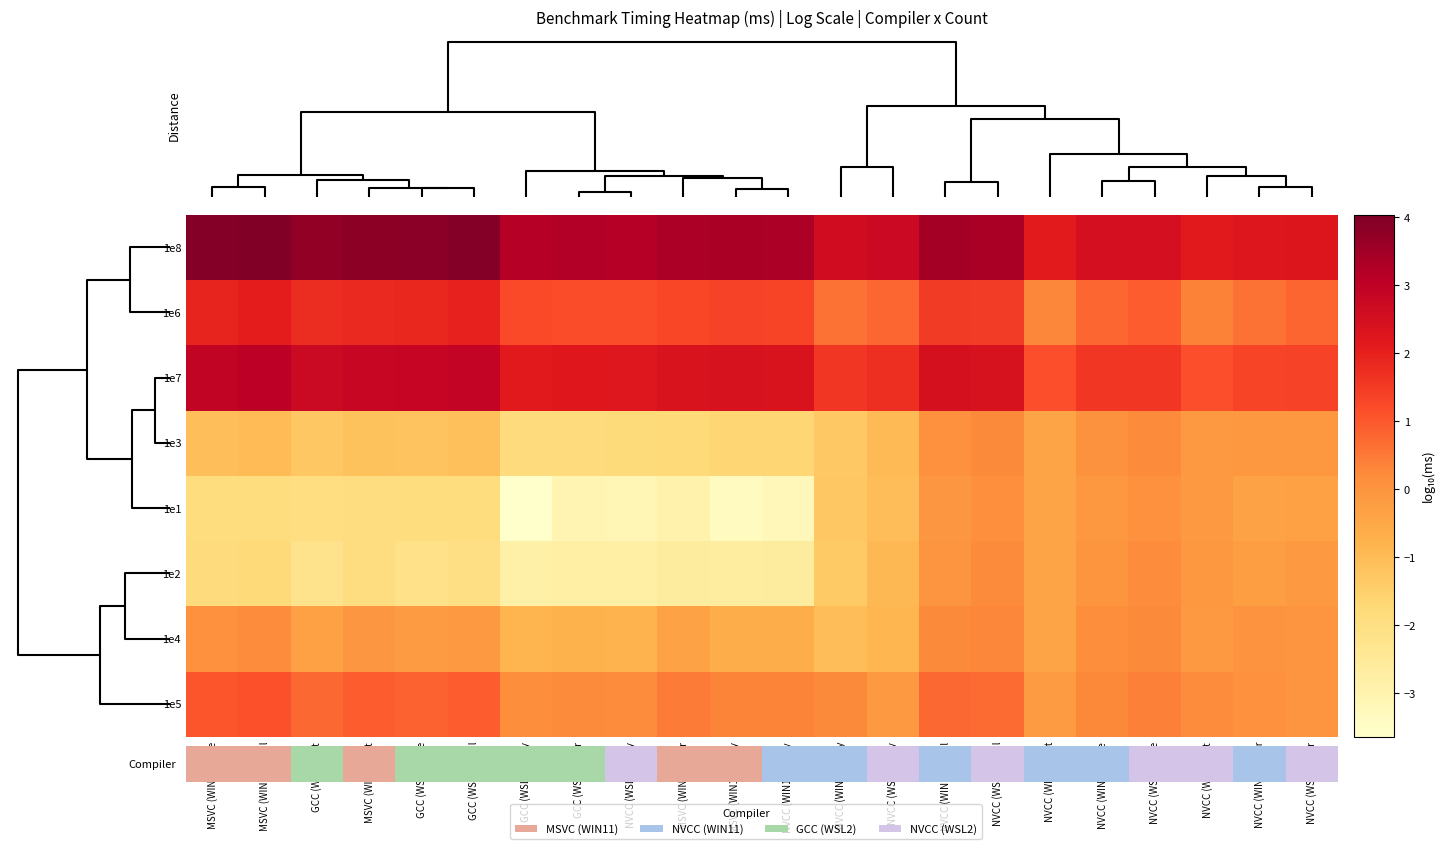

What is the lowest value of the 1e5 series?

-0.2